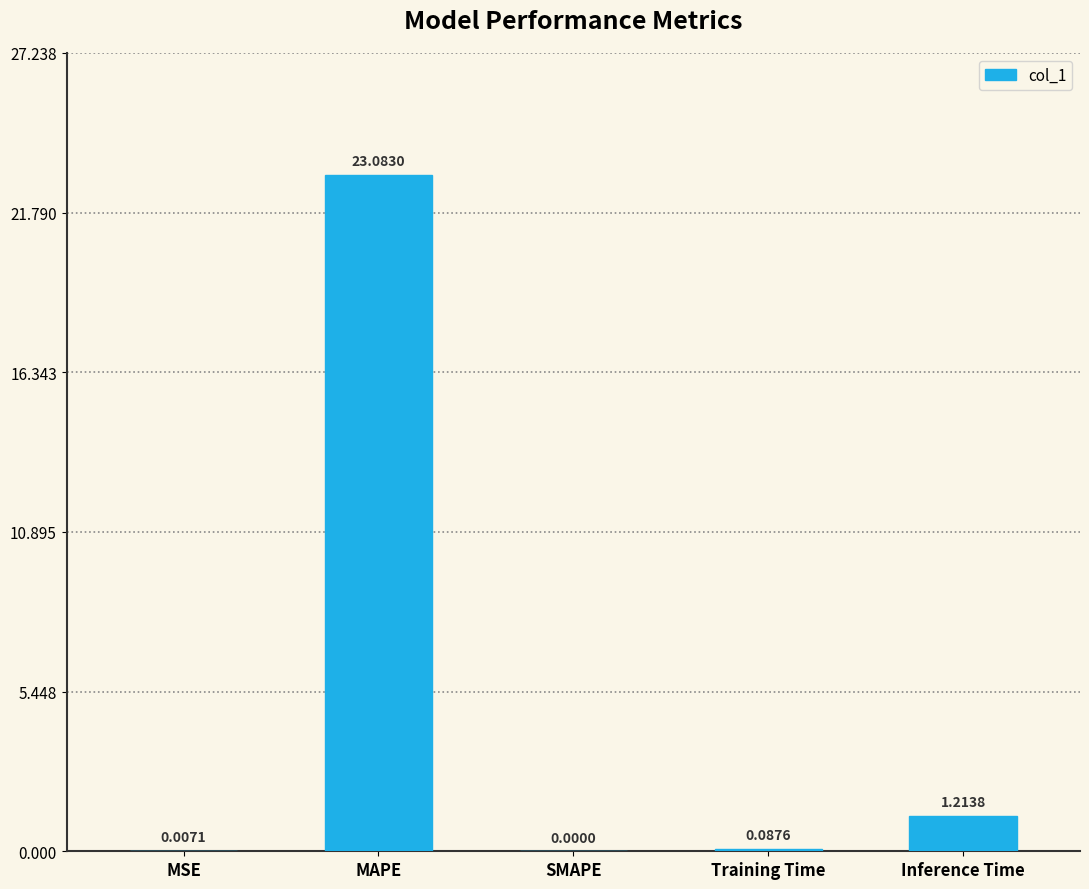

Which label corresponds to the largest value in the chart?

MAPE